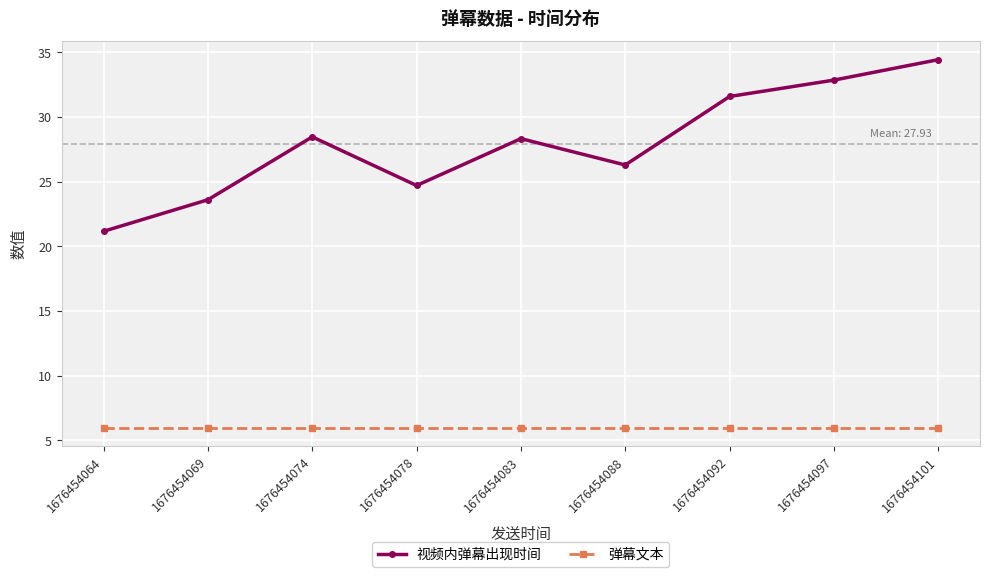

What are all the series names shown in the legend?

视频内弹幕出现时间, 弹幕文本